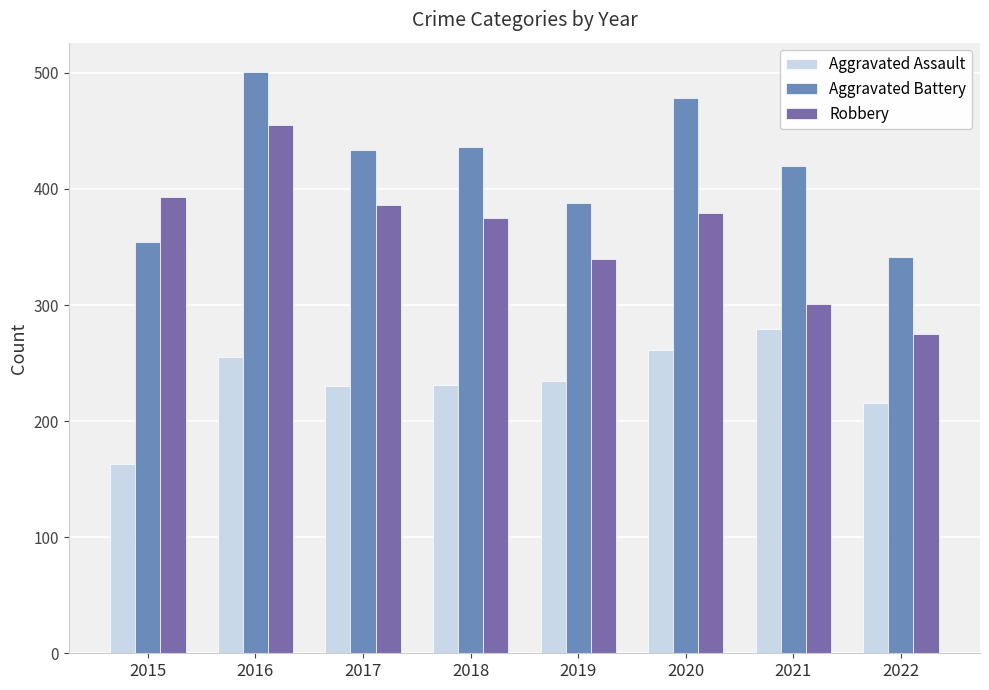

Rank the categories by Aggravated Assault value from lowest to highest.

2015, 2022, 2017, 2018, 2019, 2016, 2020, 2021